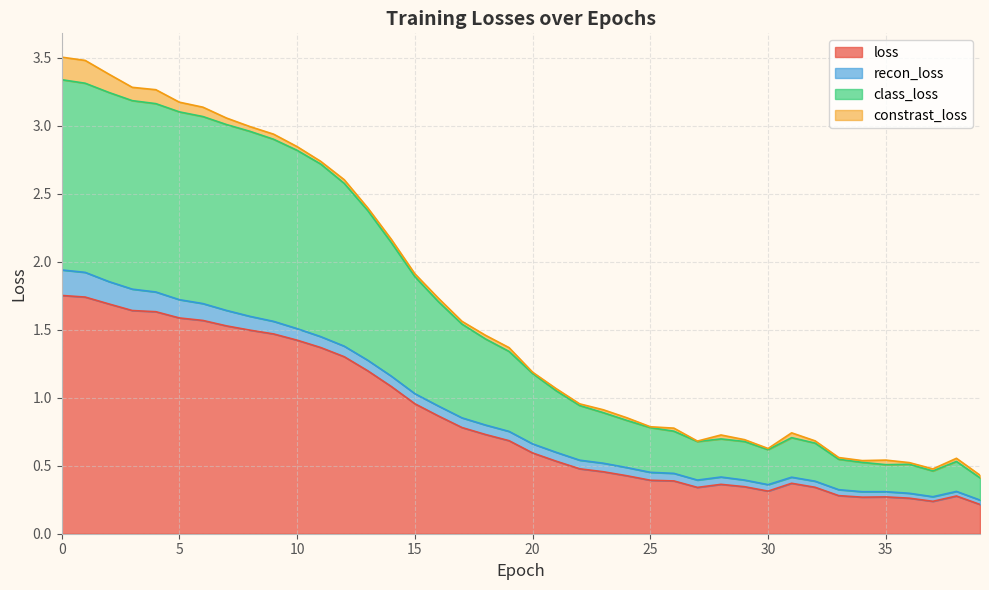

True or false: loss and class_loss cross at least once.

False